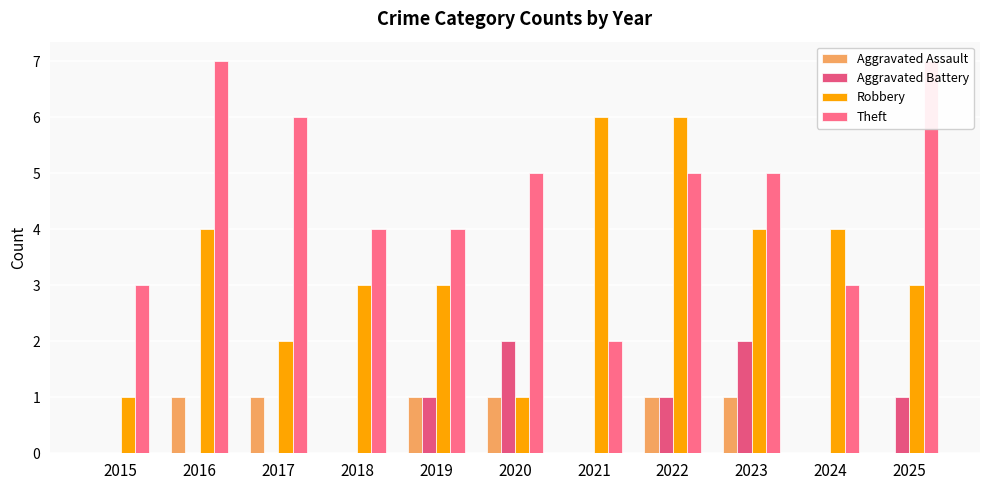

Read the Robbery value at 2017.

2